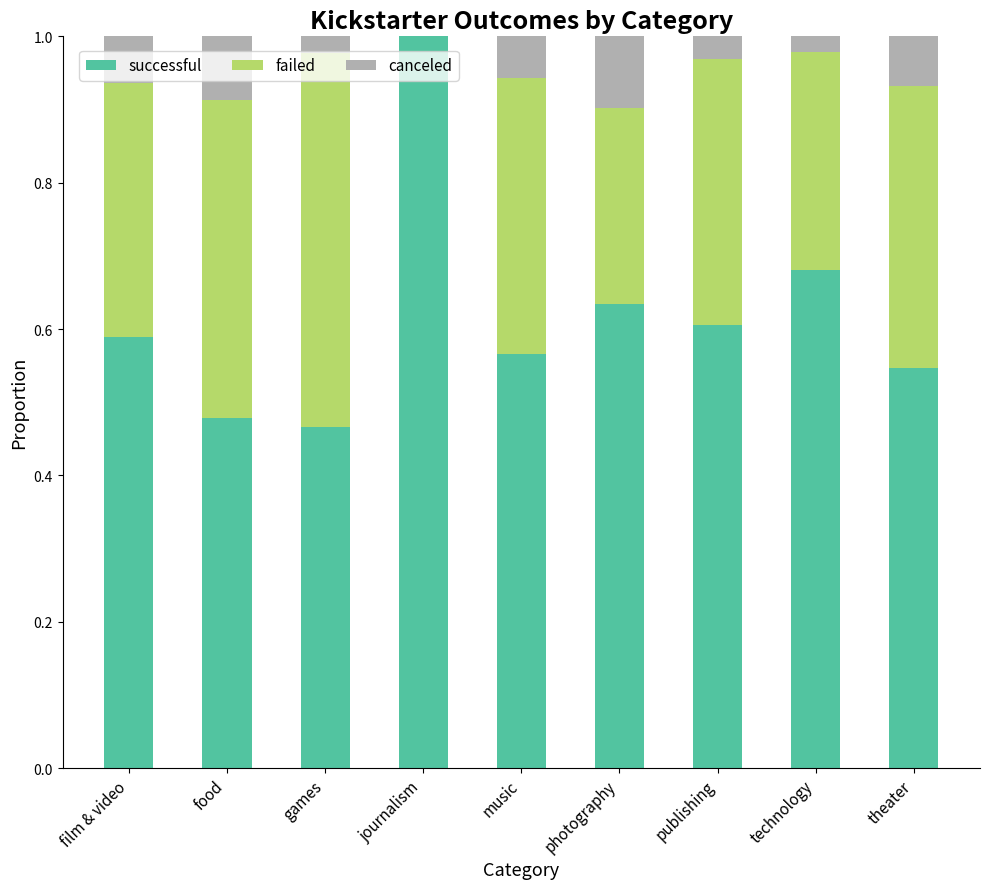

What is the total value across all series at journalism?

1.0